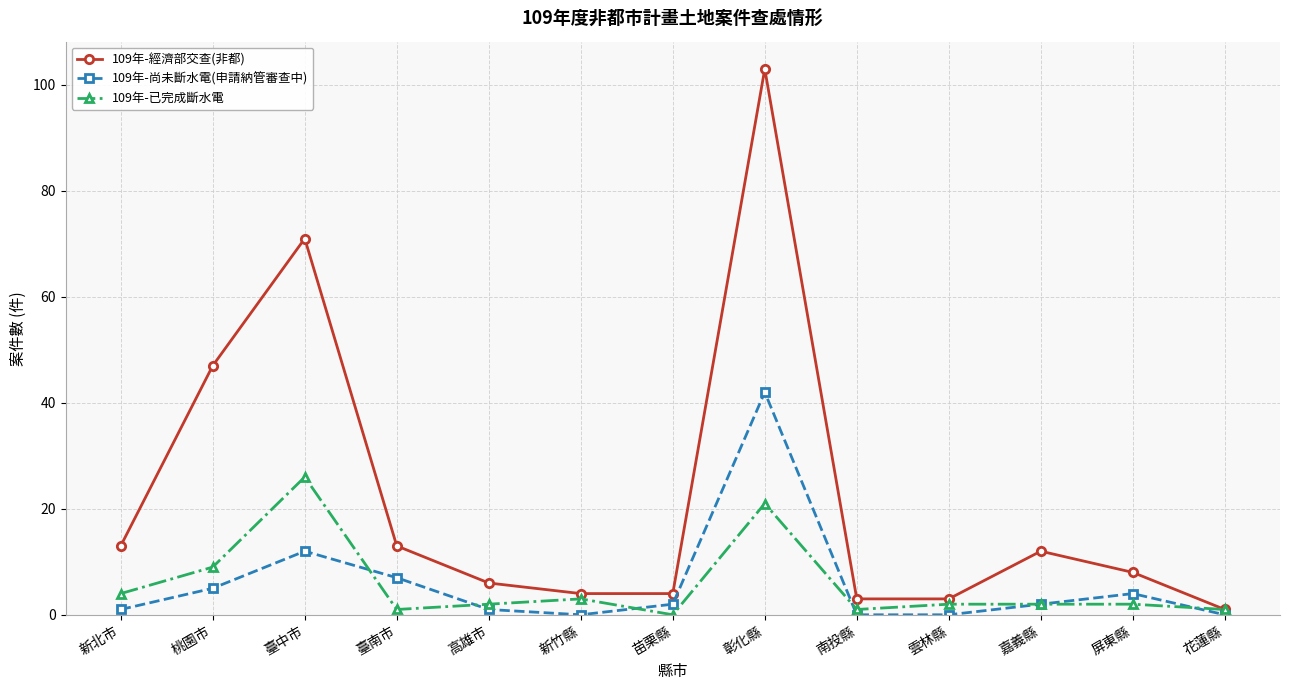

Reading left to right, list all the values displayed in this chart.

109年-經濟部交查(非都): 新北市=13	桃園市=47	臺中市=71	臺南市=13	高雄市=6	新竹縣=4	苗栗縣=4	彰化縣=103	南投縣=3	雲林縣=3	嘉義縣=12	屏東縣=8	花蓮縣=1
109年-尚未斷水電(申請納管審查中): 新北市=1	桃園市=5	臺中市=12	臺南市=7	高雄市=1	新竹縣=0	苗栗縣=2	彰化縣=42	南投縣=0	雲林縣=0	嘉義縣=2	屏東縣=4	花蓮縣=0
109年-已完成斷水電: 新北市=4	桃園市=9	臺中市=26	臺南市=1	高雄市=2	新竹縣=3	苗栗縣=0	彰化縣=21	南投縣=1	雲林縣=2	嘉義縣=2	屏東縣=2	花蓮縣=1